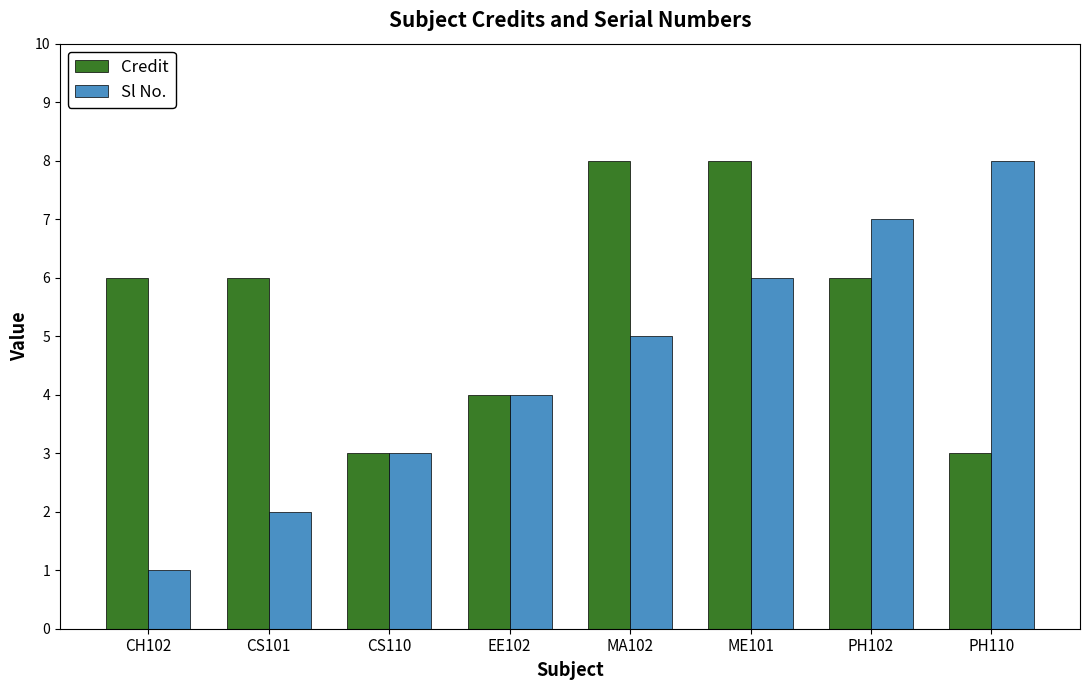

Does the chart contain stacked bars?

No